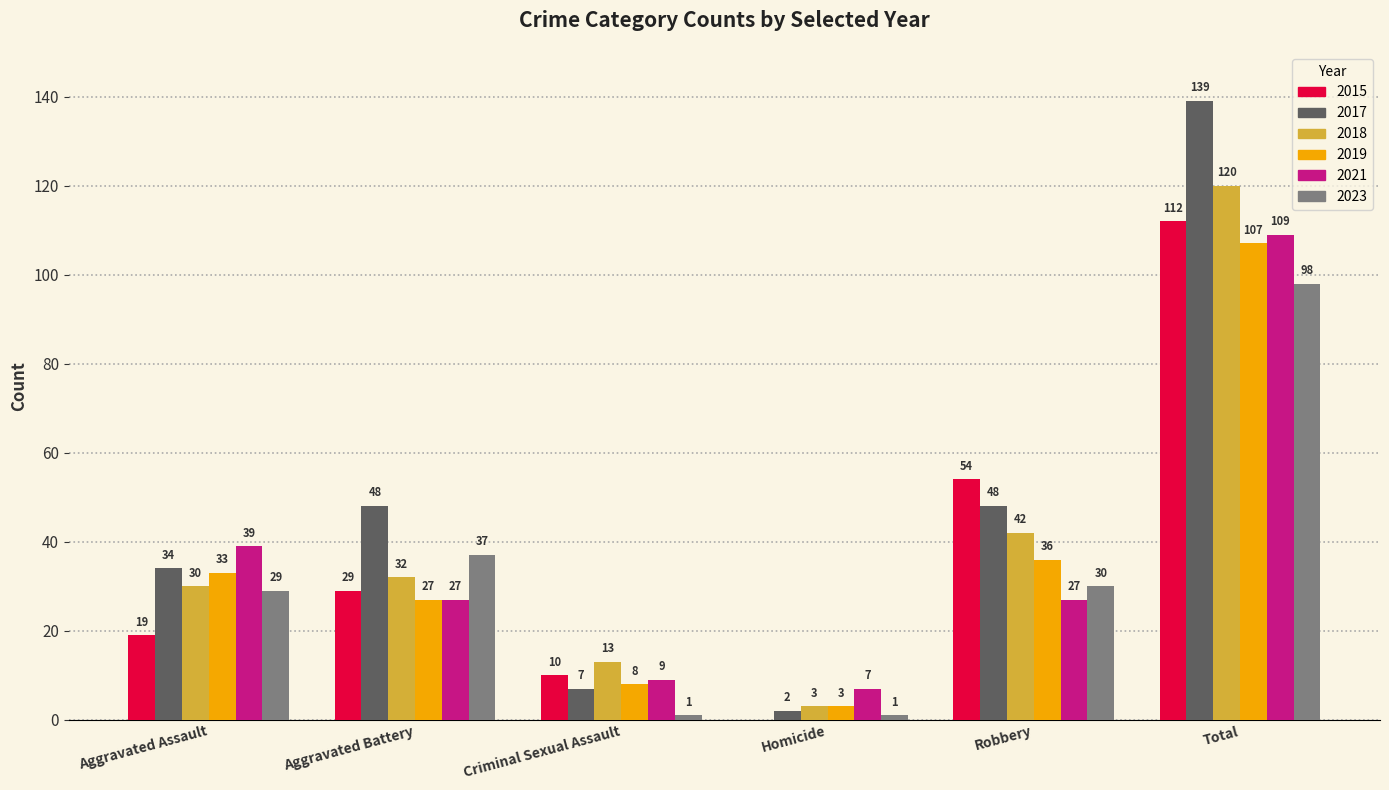

What is the sum of the 2023 values at Aggravated Assault and Aggravated Battery?

66